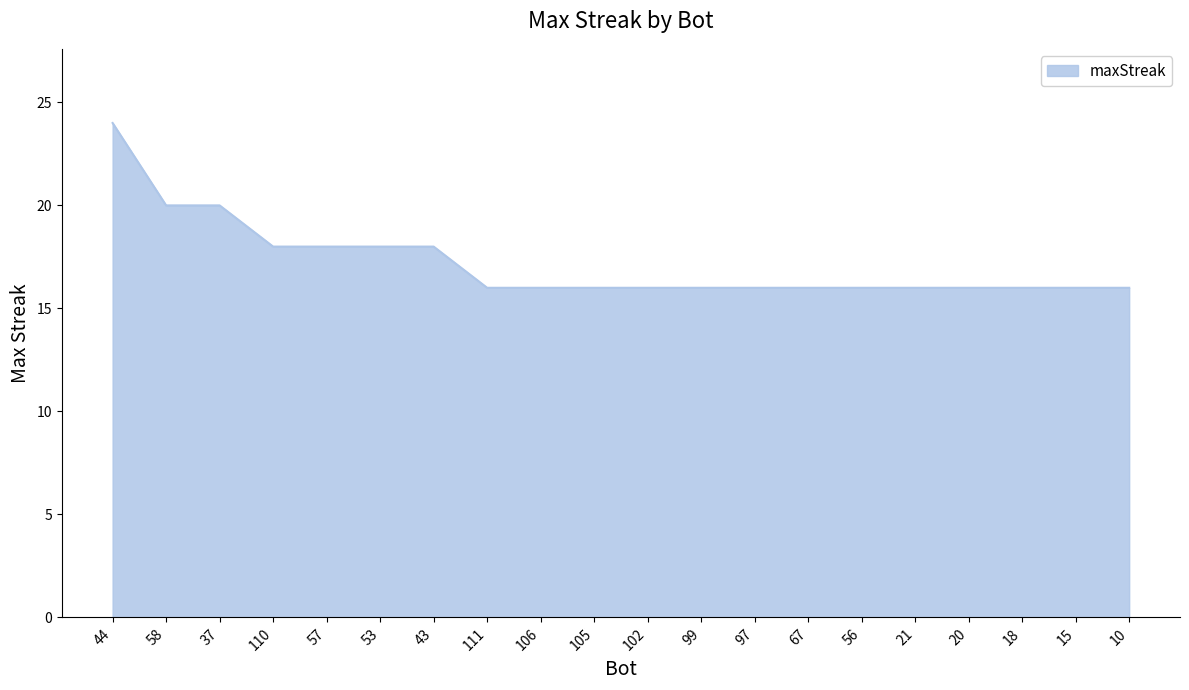

How many lines are shown in the chart?

1